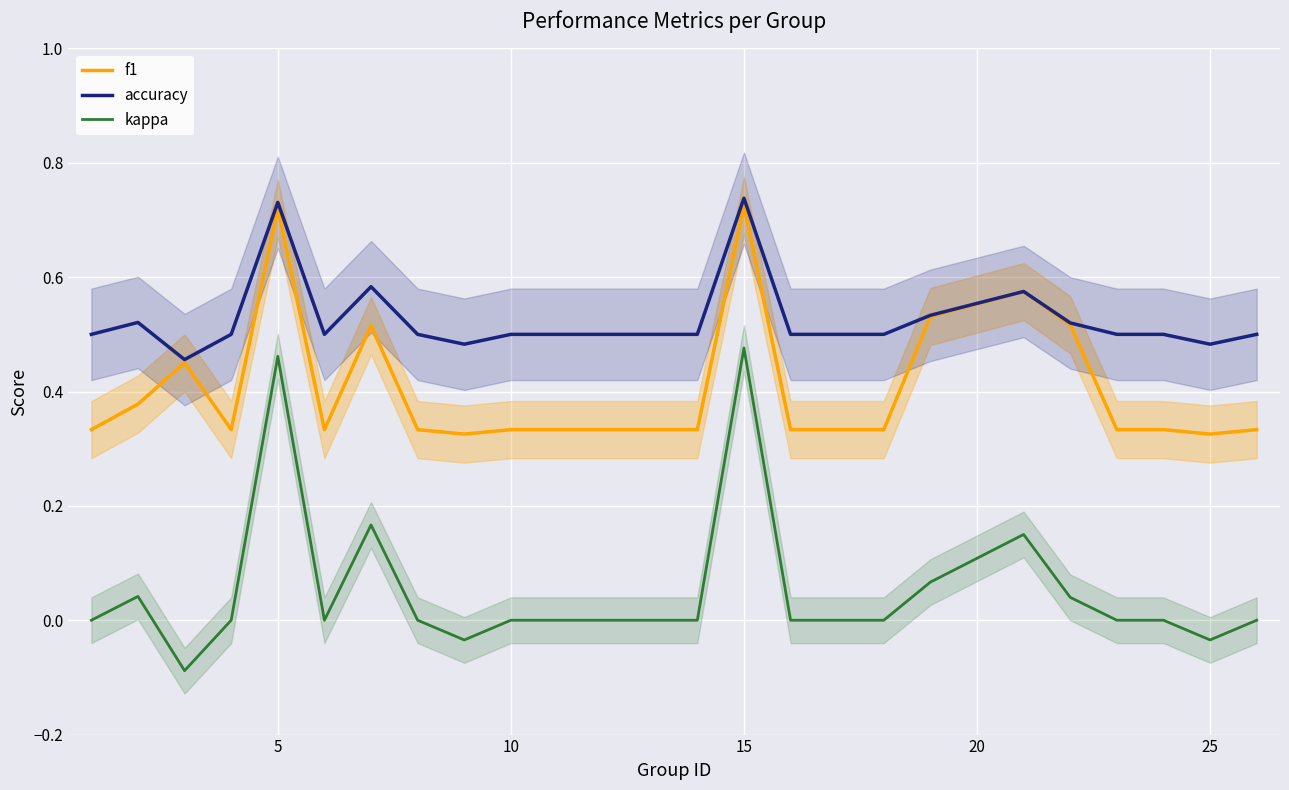

True or false: accuracy and kappa intersect in this chart.

False